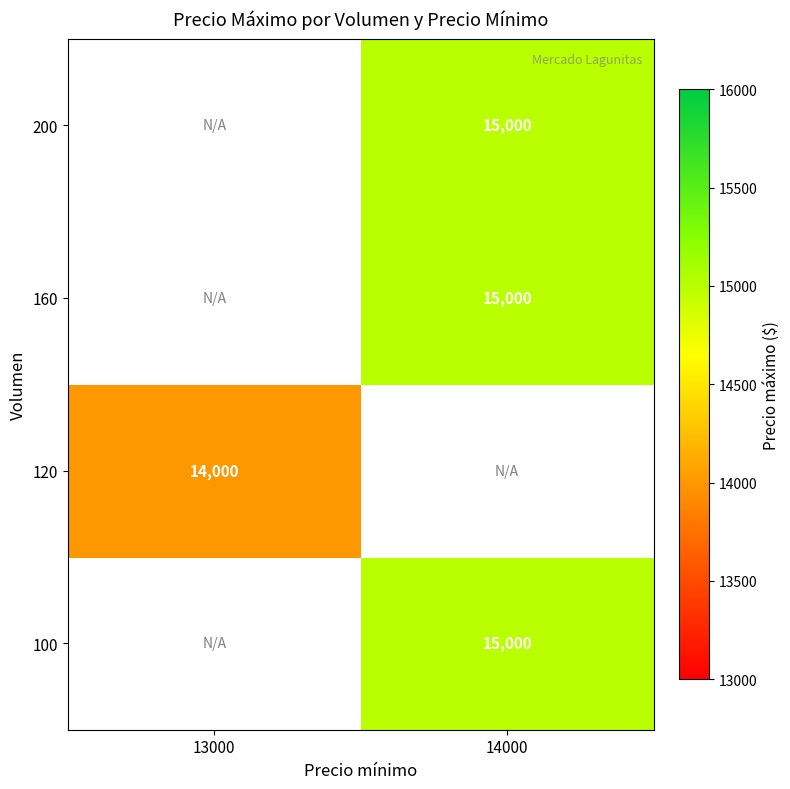

The value of 160 at 14000 is 4112. True or false?

False